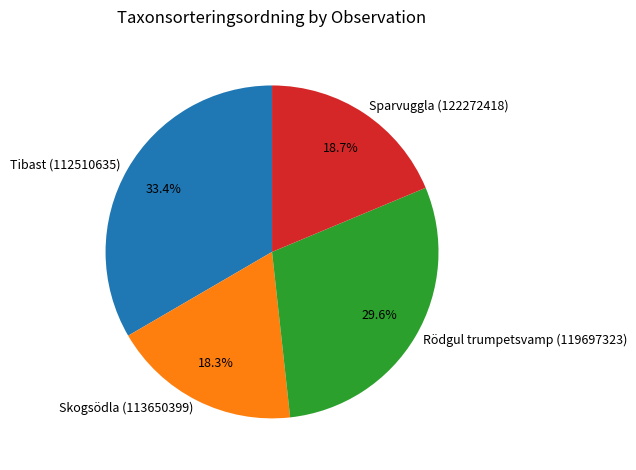

What portion of the pie excludes Skogsödla (113650399)?

81.7%